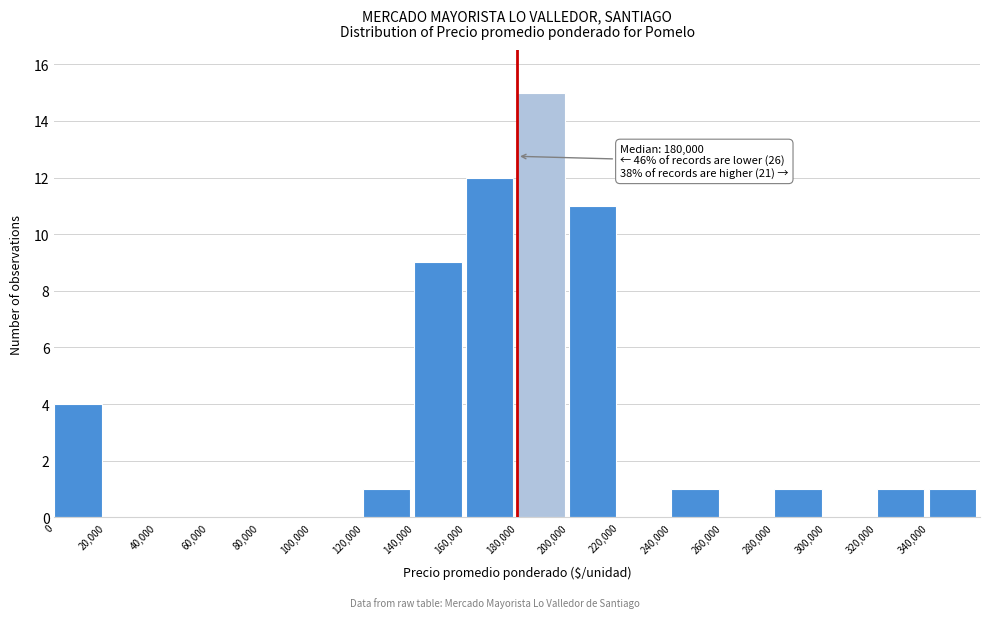

Which range on the x-axis has the tallest bar?

180000 to 200000